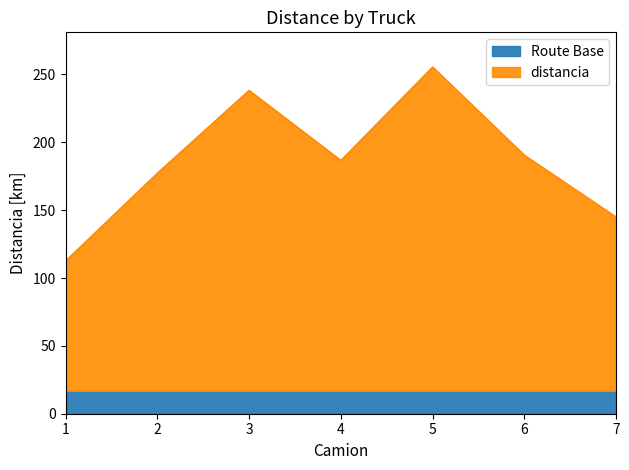

Which category has the highest value across all series?

5